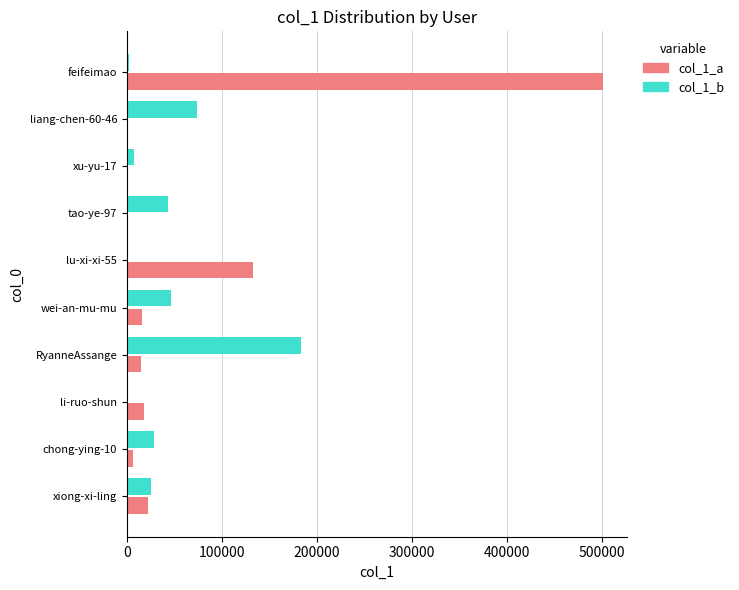

True or false: col_1_b has a value of 66883 at wei-an-mu-mu.

False